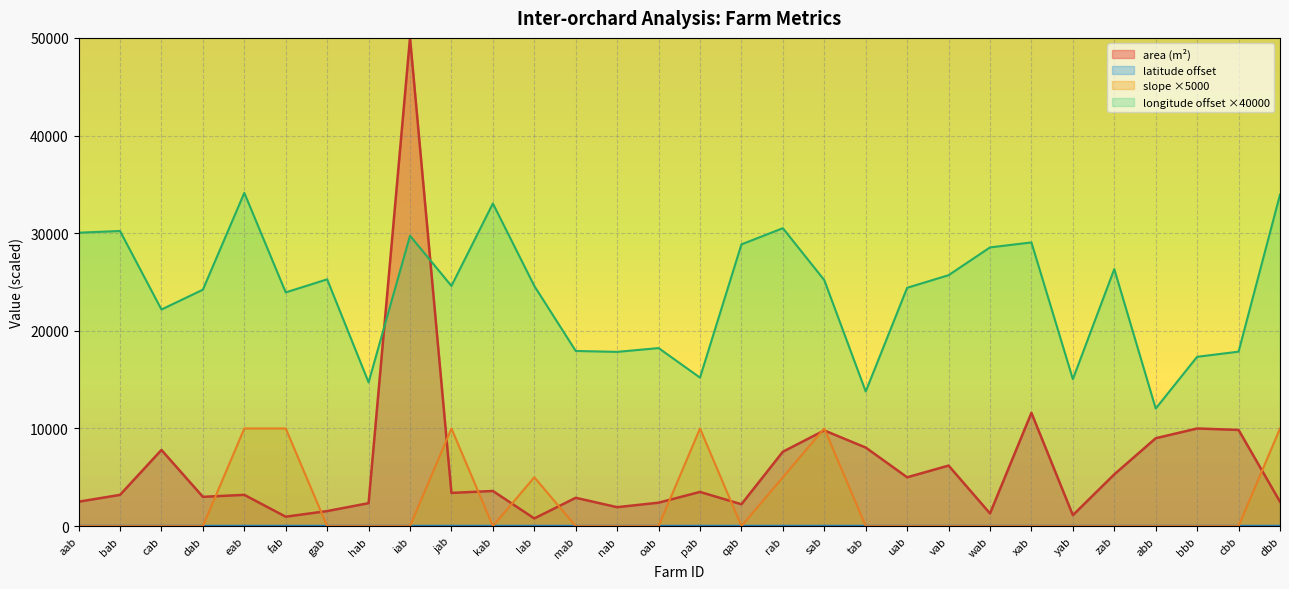

Which series ends up on top after the final intersection of longitude offset ×40000 and area (m²)?

longitude offset ×40000